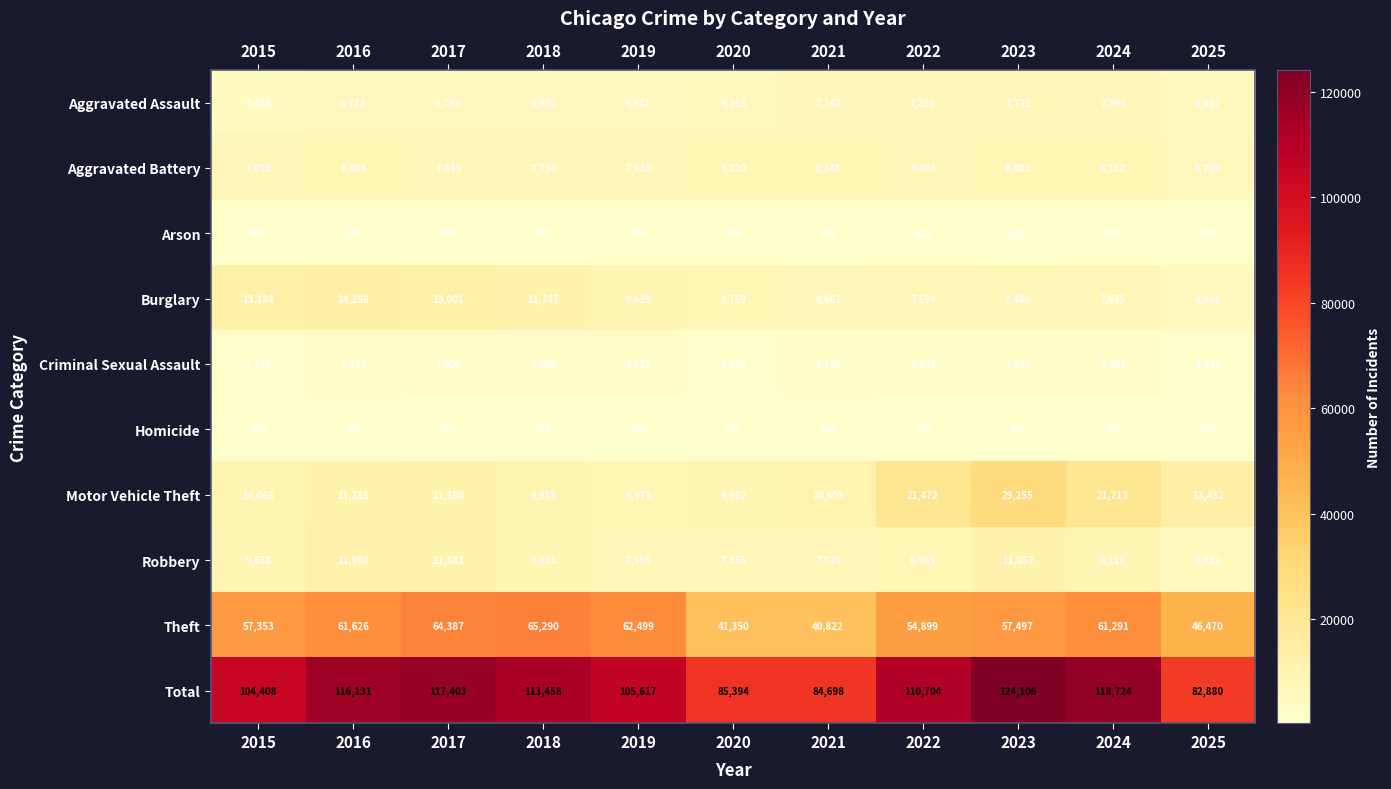

The value of Motor Vehicle Theft at 2019 is 8978. True or false?

True